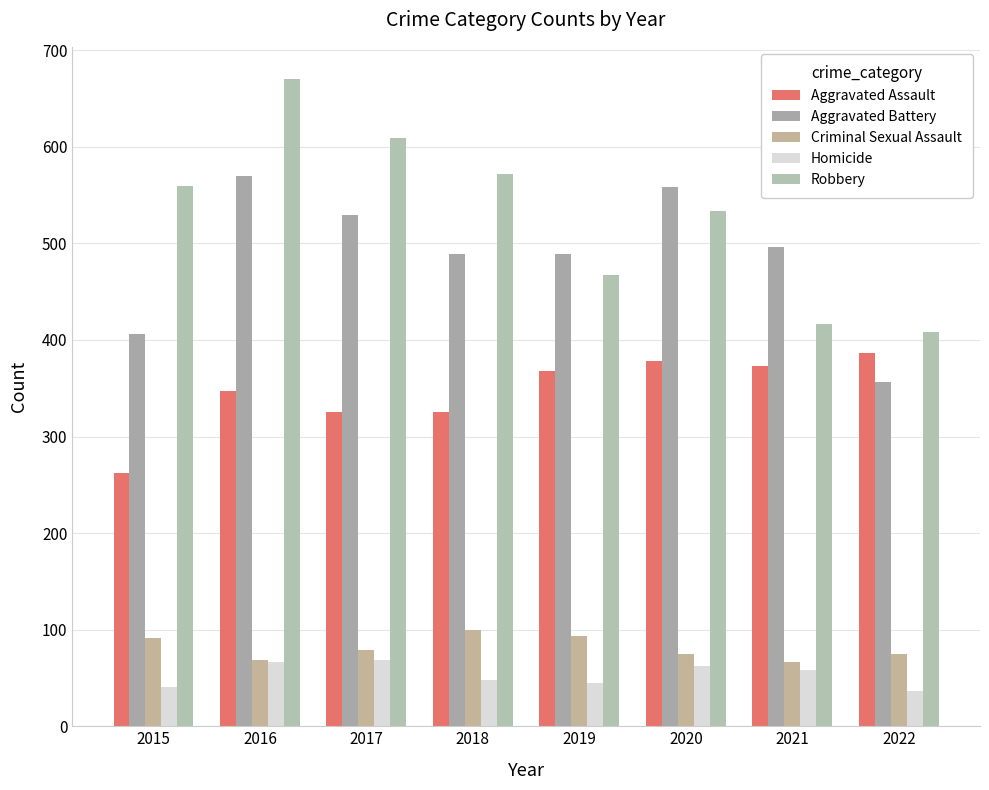

List the series in order of their peak value, lowest first.

Homicide, Criminal Sexual Assault, Aggravated Assault, Aggravated Battery, Robbery